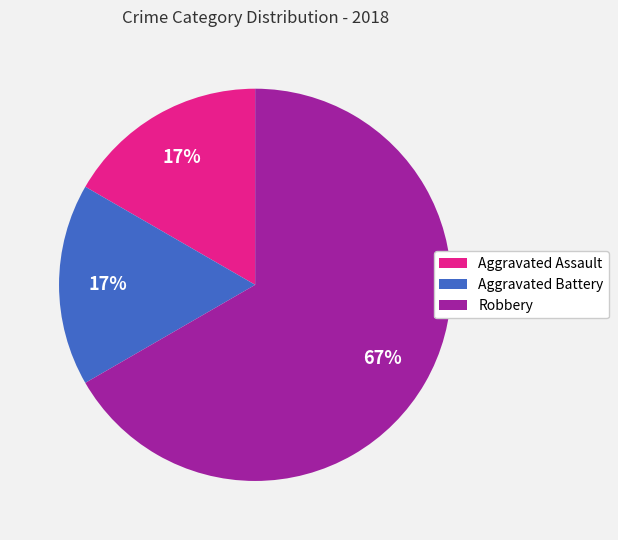

To the nearest percent, what is the difference between the largest and smallest slice percentages?

50%